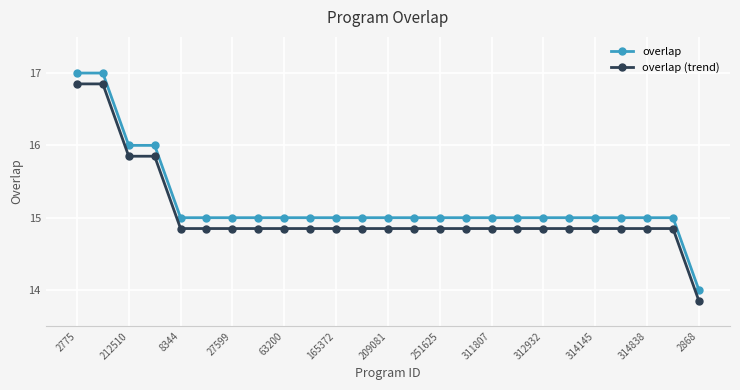

What is the difference between the maximum and second lowest values in the overlap series?

2.0